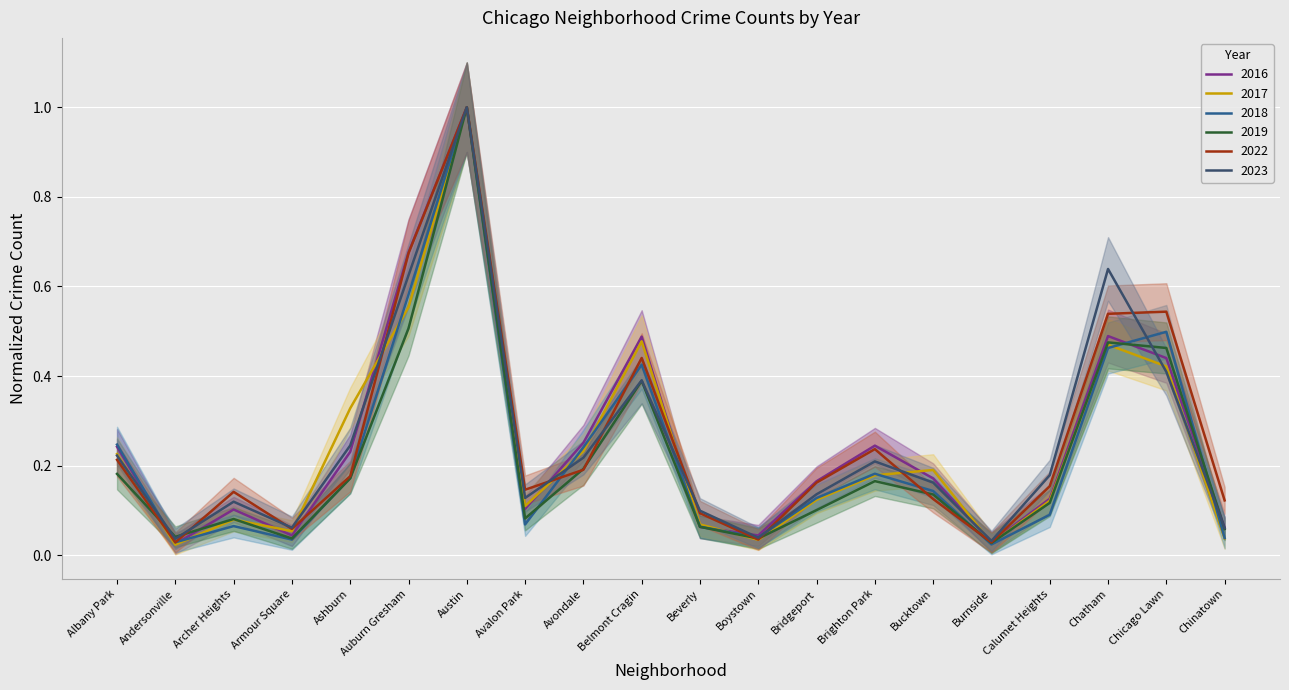

Which category has the lowest value in the 2017 series?

Andersonville